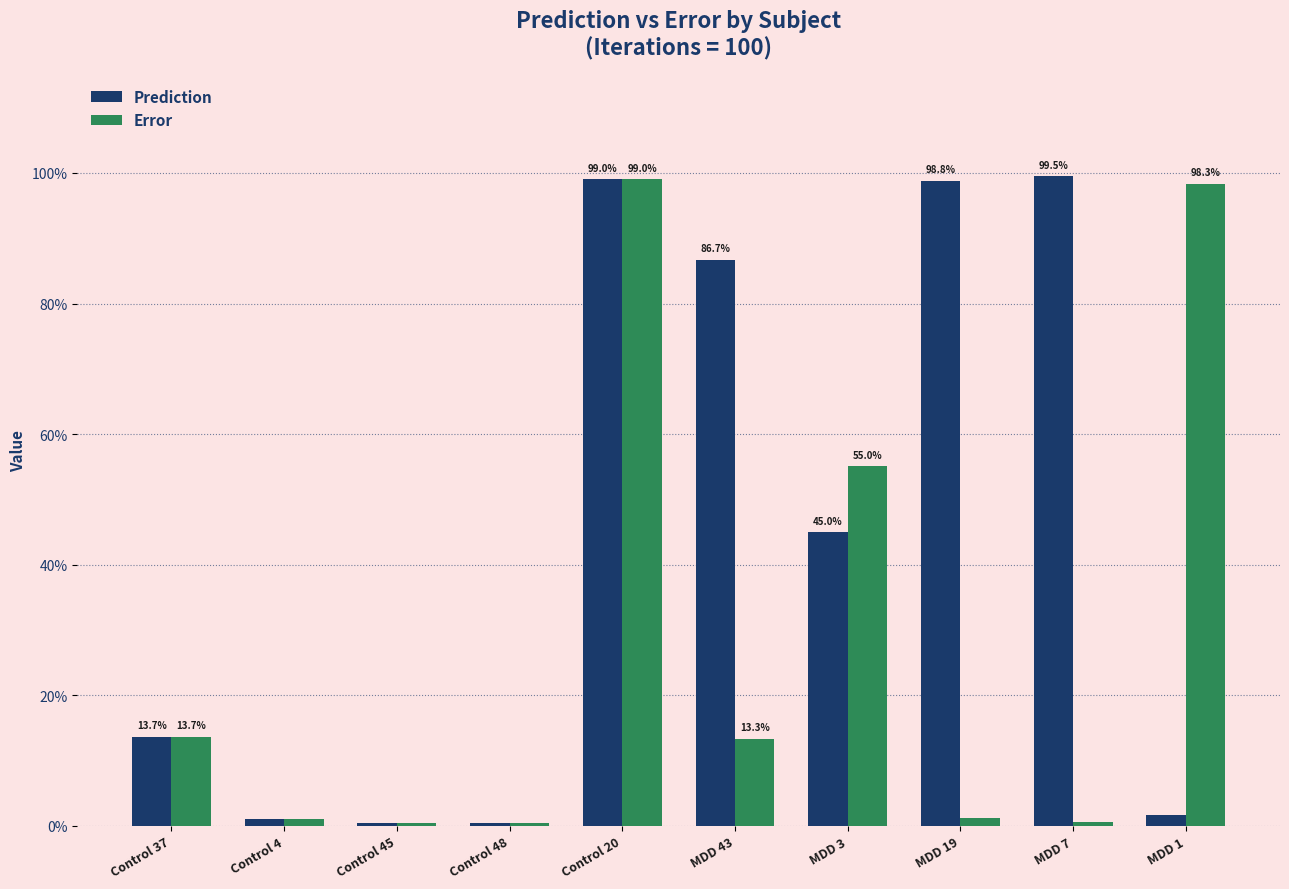

What are all the series names shown in the legend?

Prediction, Error